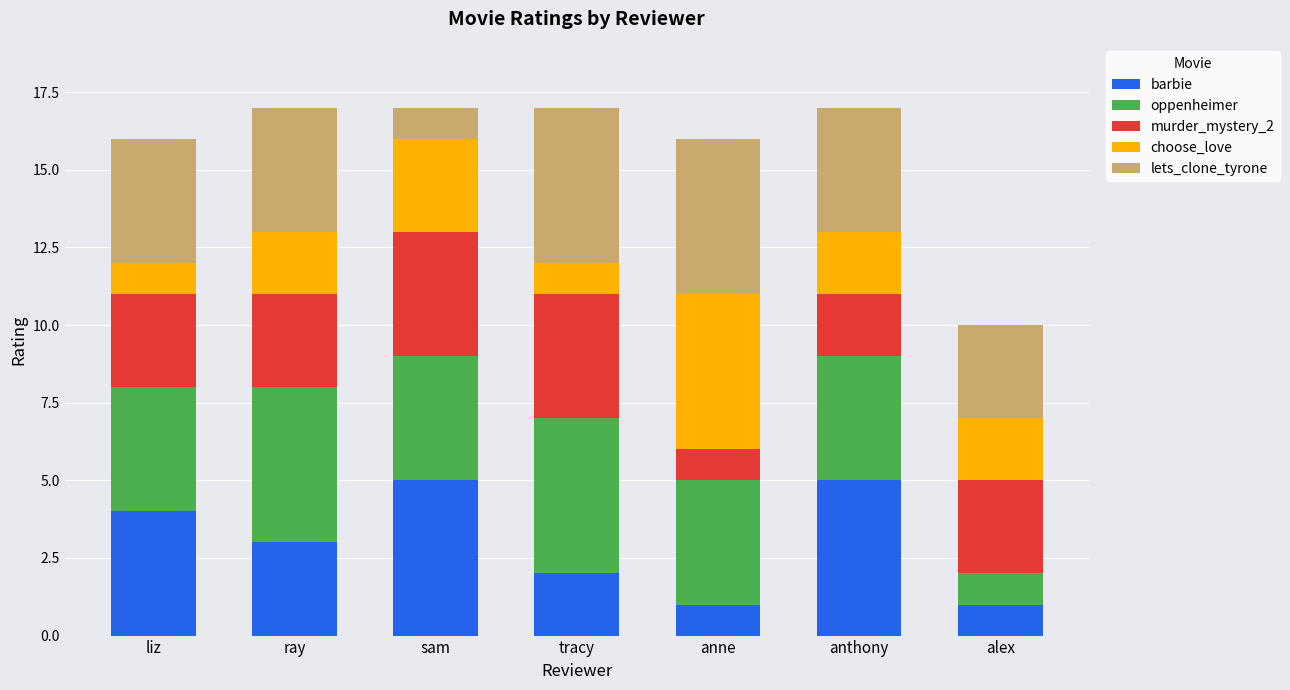

What is the total value across all series at ray?

17